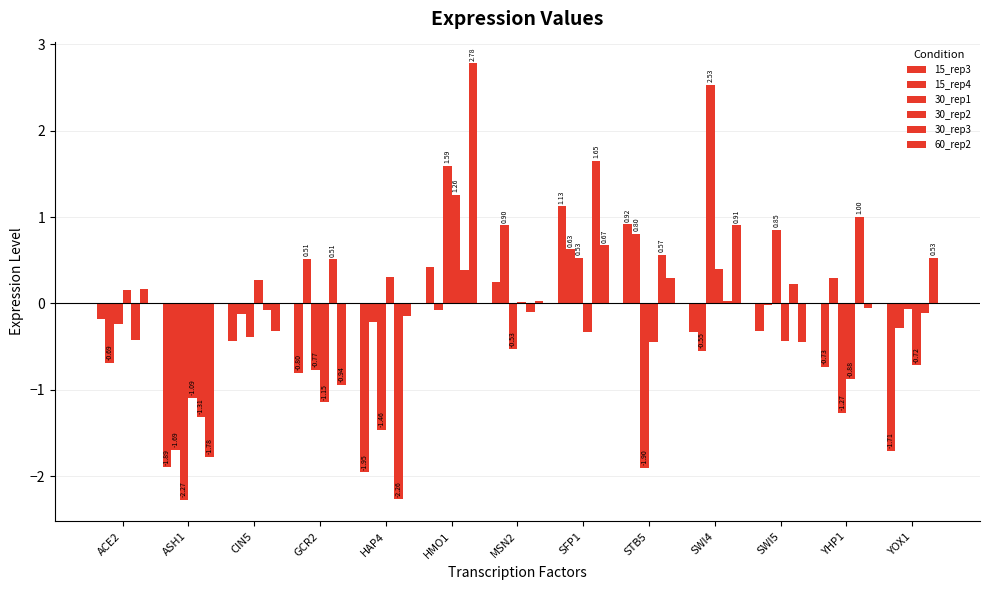

What is the difference between the highest and lowest values at YHP1?

2.3